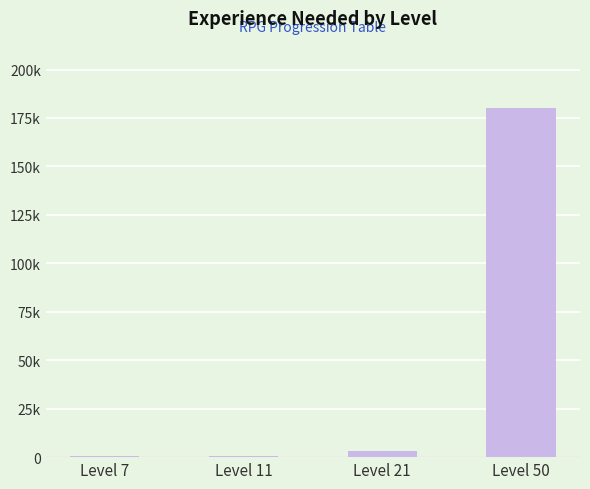

How many values are below 3131?

2